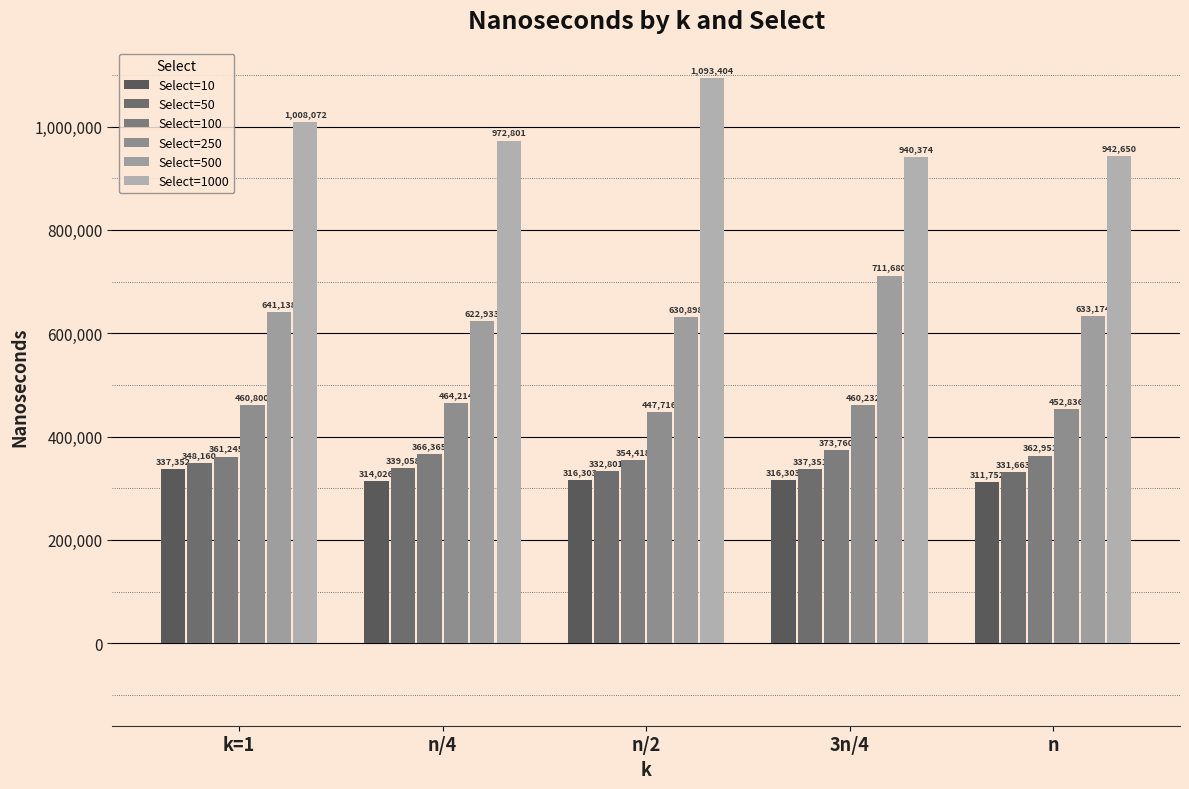

Which series has the largest total across all categories?

Select=1000